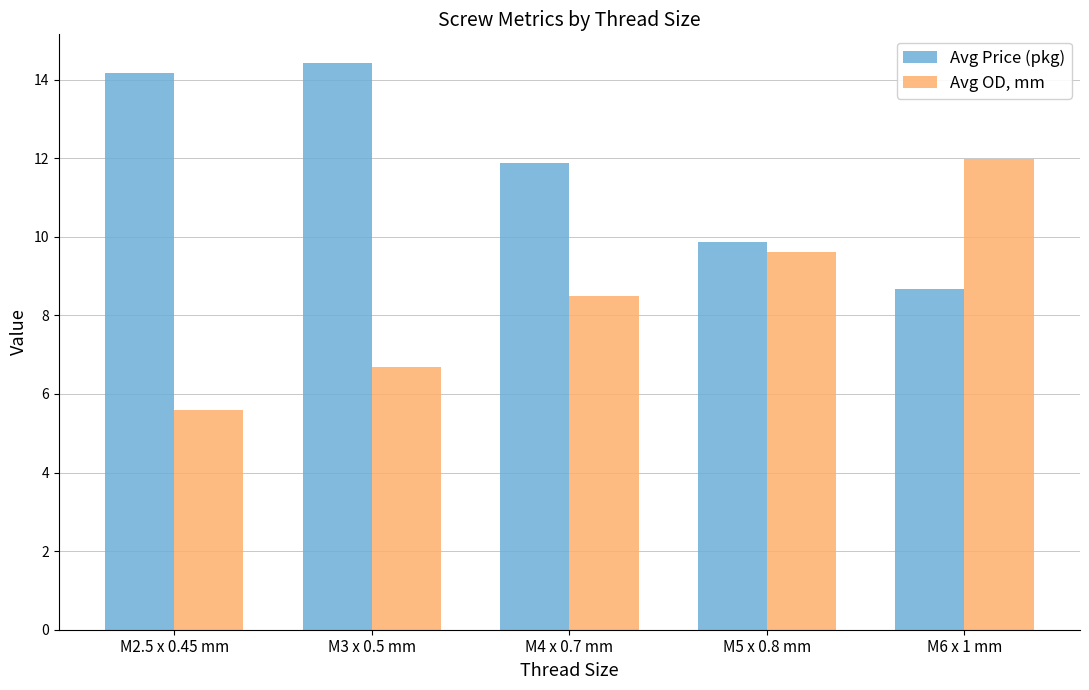

What is the difference between the Avg Price (pkg) values at M4 x 0.7 mm and M3 x 0.5 mm?

2.6